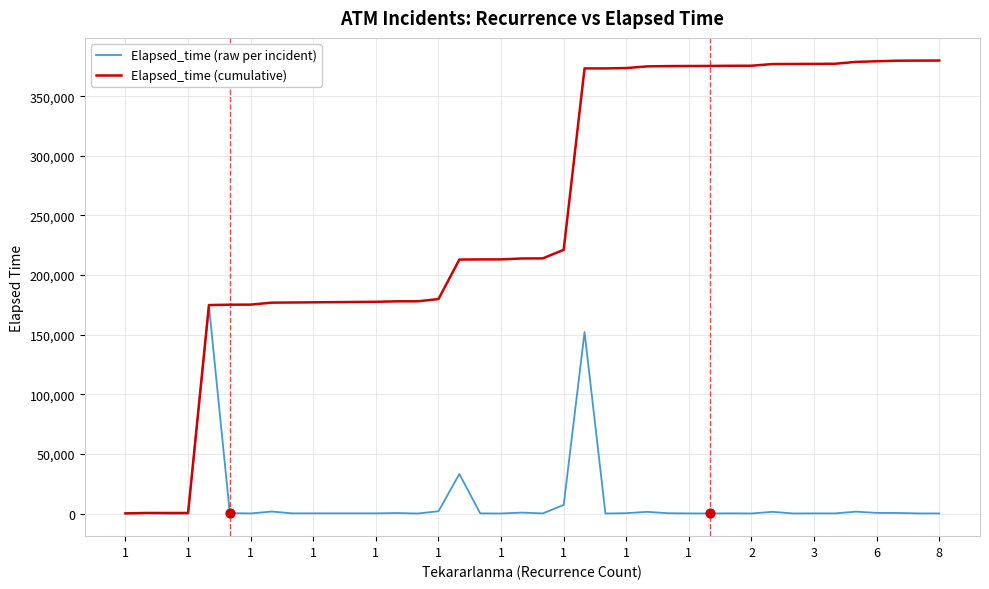

What are all the series names shown in the legend?

Elapsed_time (raw per incident), Elapsed_time (cumulative)